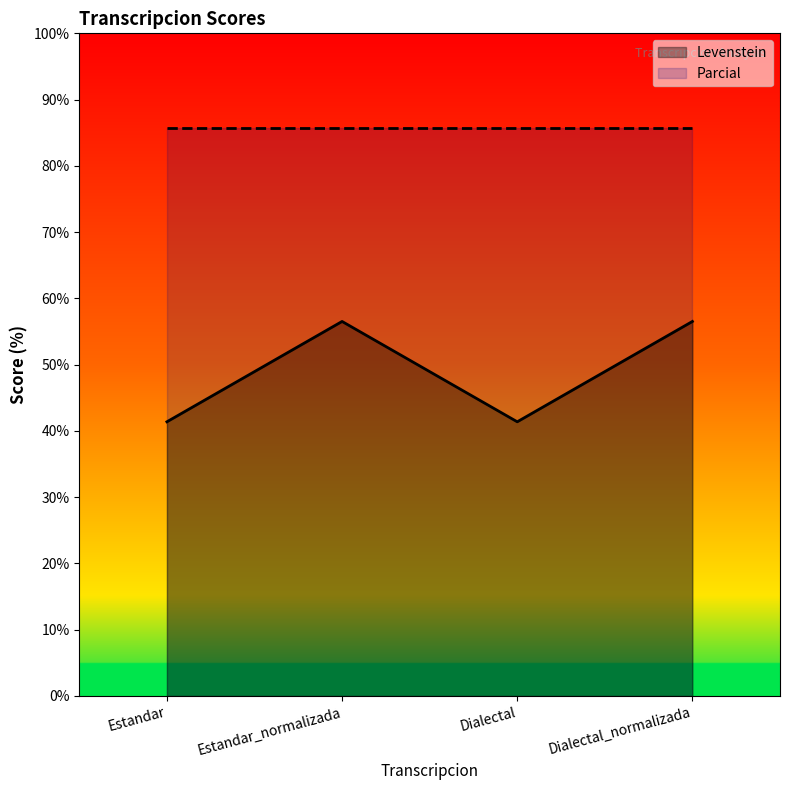

Reading left to right, what are all the values shown in this chart?

Estandar=41.4	Estandar_normalizada=56.5	Dialectal=41.4	Dialectal_normalizada=56.5